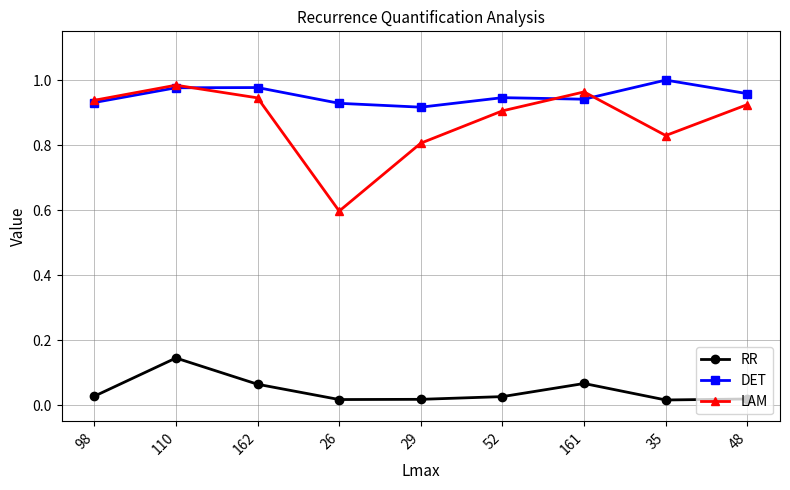

At 29, list the series in order from largest to smallest.

DET, LAM, RR